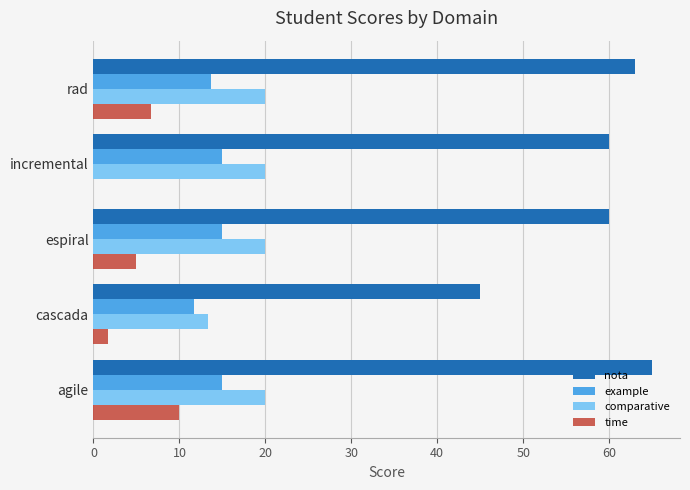

At which category does the chart reach its peak across all series?

agile